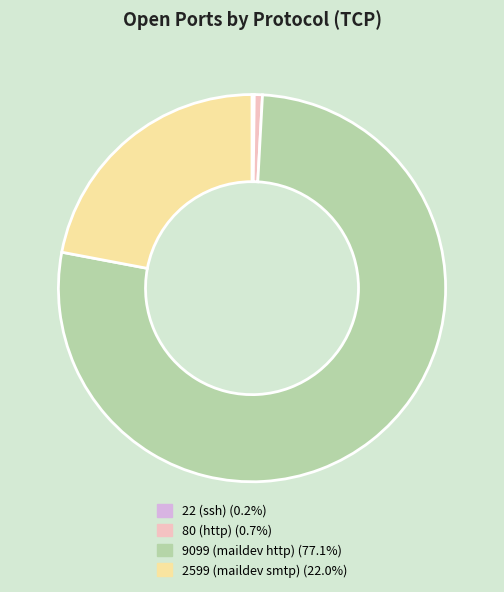

What is the largest slice in the pie chart?

9099 (maildev http)